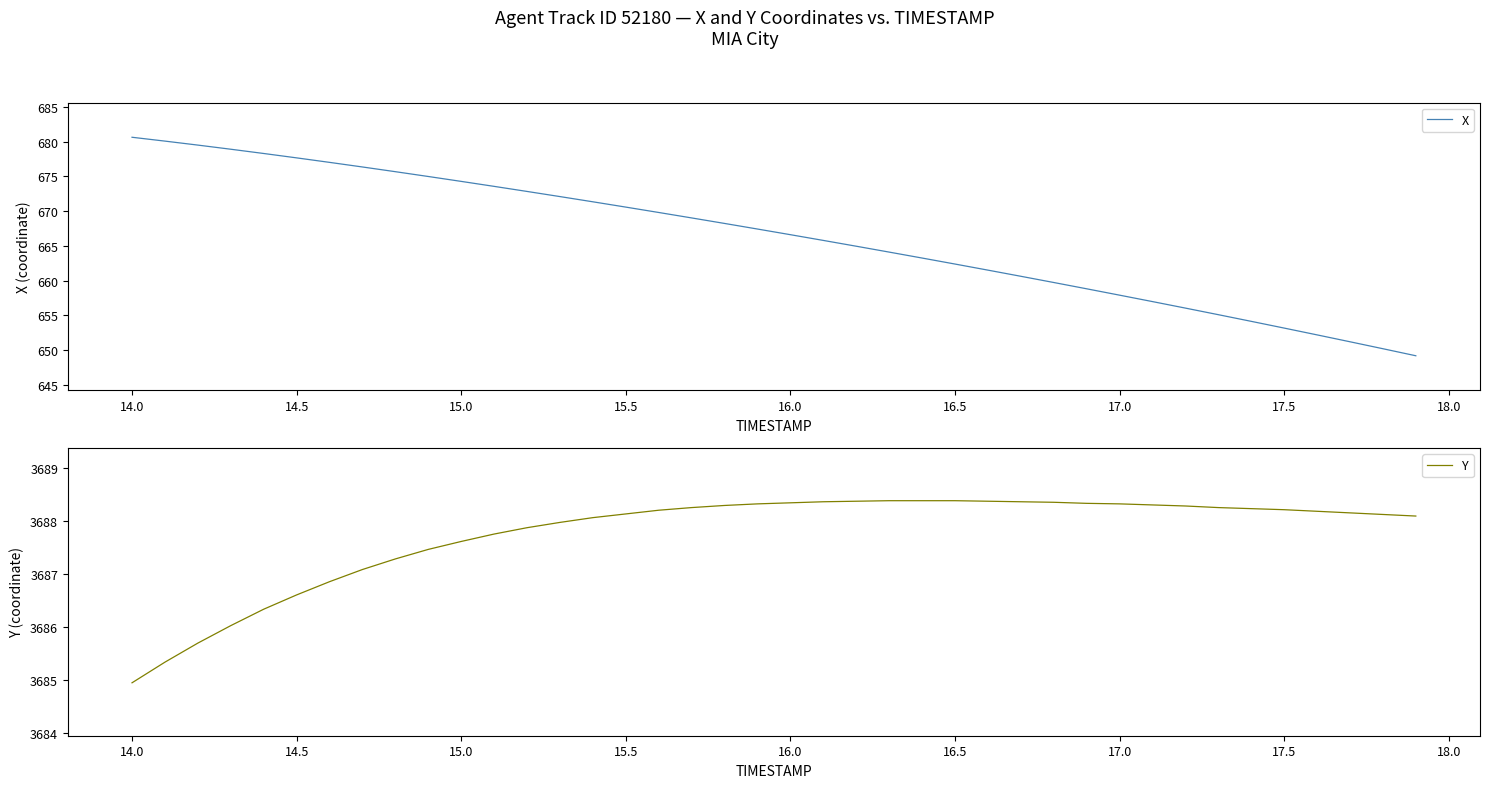

What is the minimum value shown in the chart?

649.2